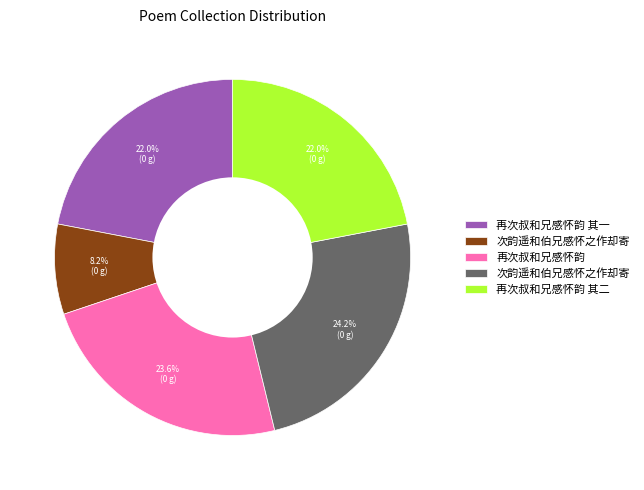

Is there a majority slice in this chart?

No